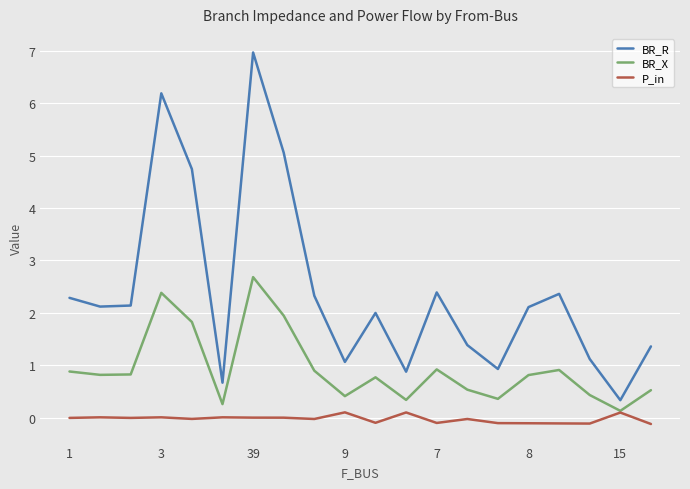

Rank the series by their average value, from lowest to highest.

P_in, BR_X, BR_R